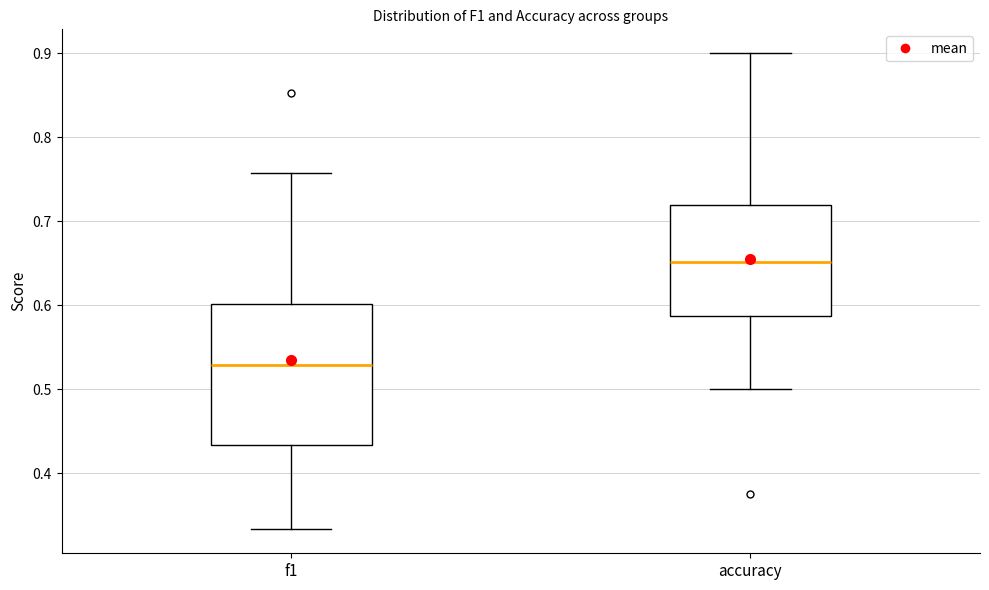

Reading left to right, transcribe this box plot: for each box, give where its median line is, the range the box spans, and where its two whiskers end, as read against the y-axis. The values are not printed on the chart, so give them approximately, as read against the axis.

f1: median 0.53, box 0.43 to 0.60, whiskers 0.33 to 0.76
accuracy: median 0.65, box 0.59 to 0.72, whiskers 0.50 to 0.90